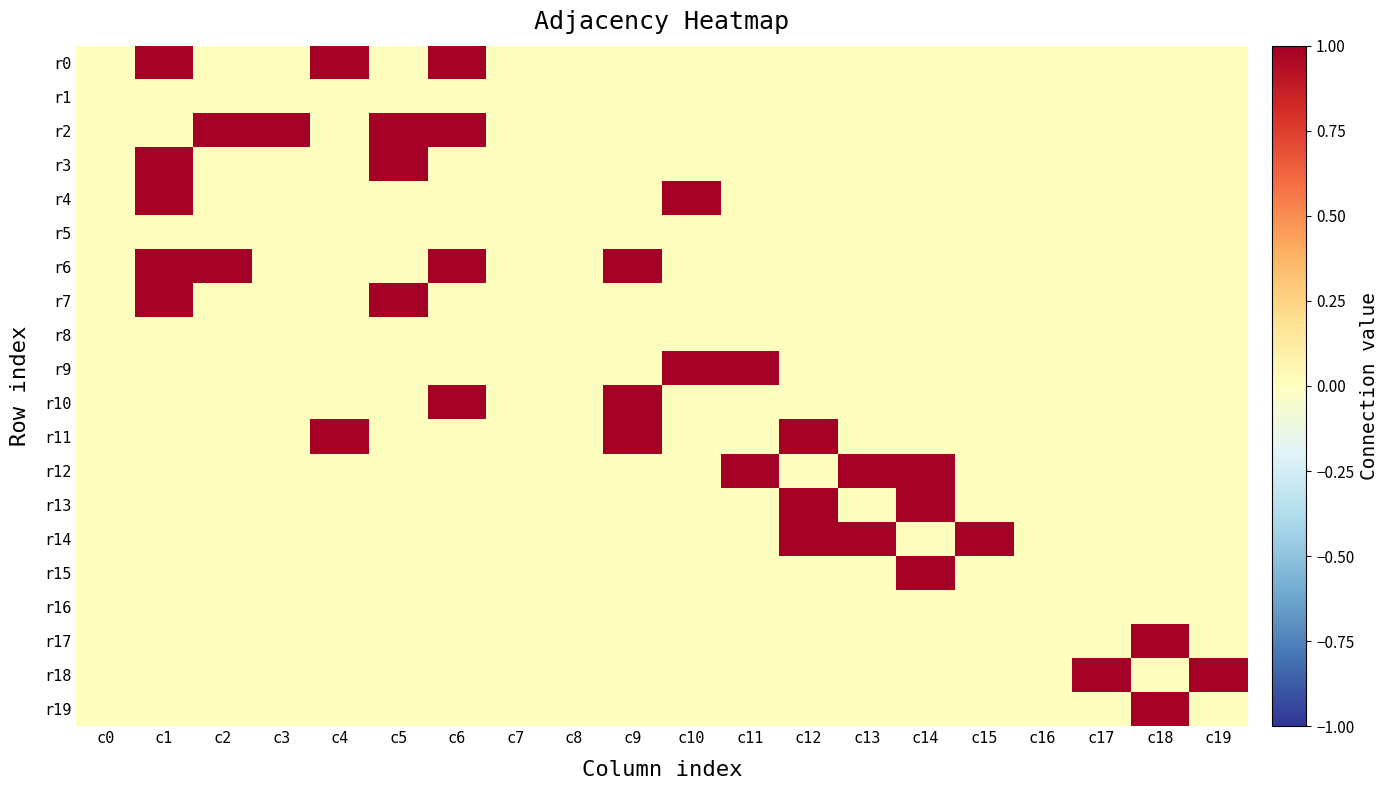

Which series has the largest total across all categories?

r2